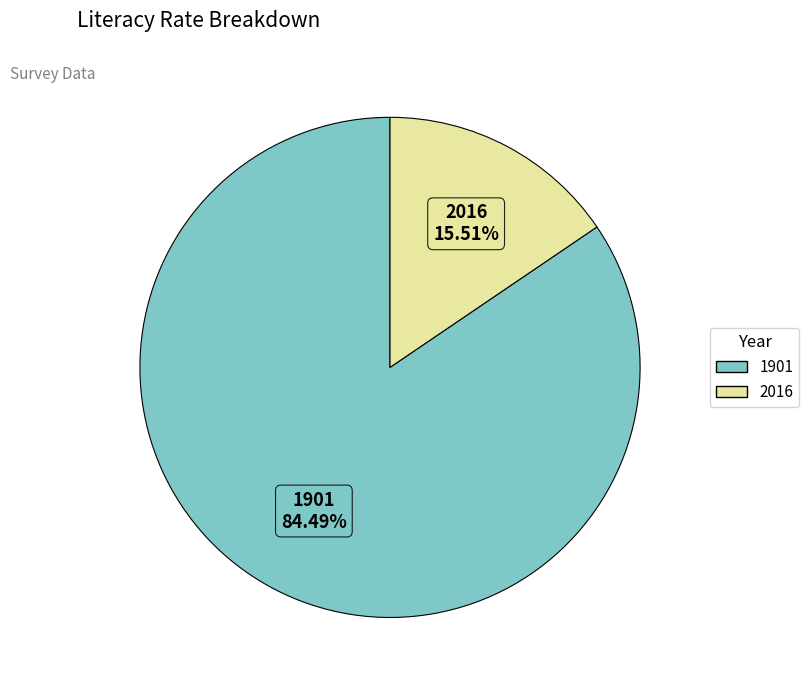

To the nearest percent, what portion does 1901 represent?

84%